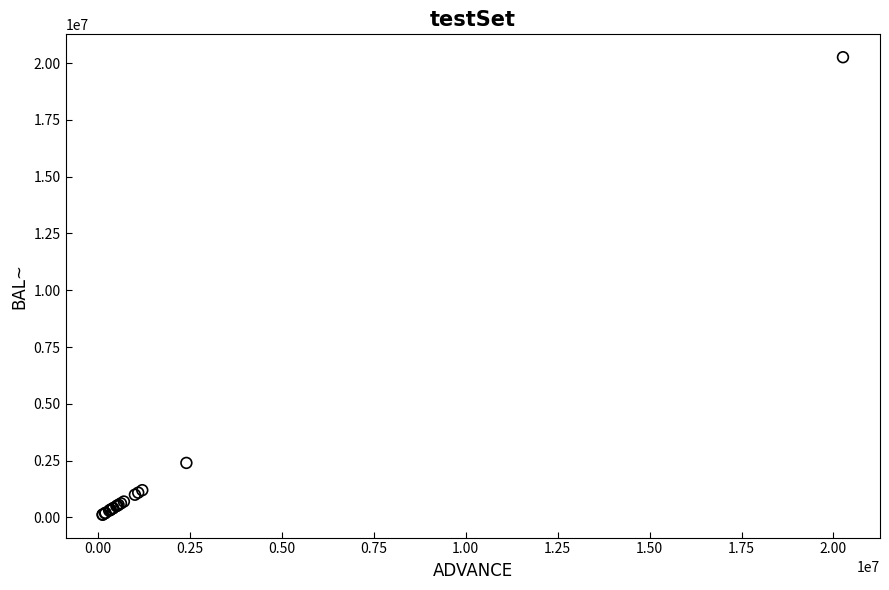

What Y value in the scatter plot is closest to 10189810?

2399925